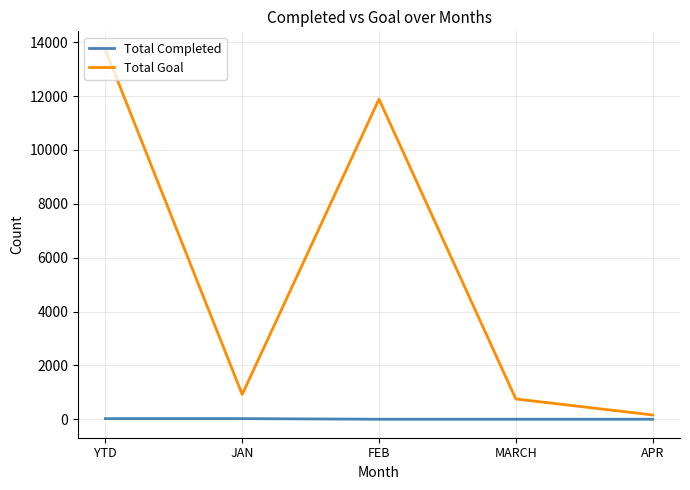

Is it true that Total Goal equals 921 at JAN?

True